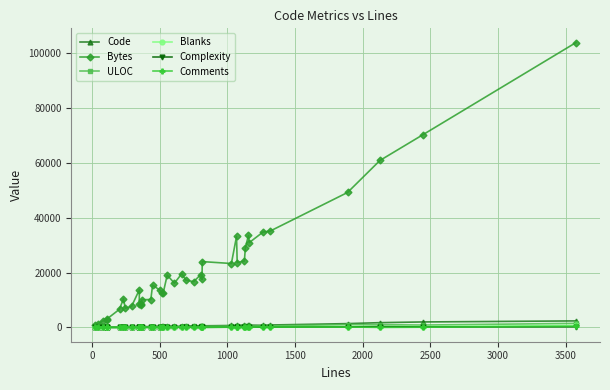

The value of Blanks at 31 is 442. True or false?

False